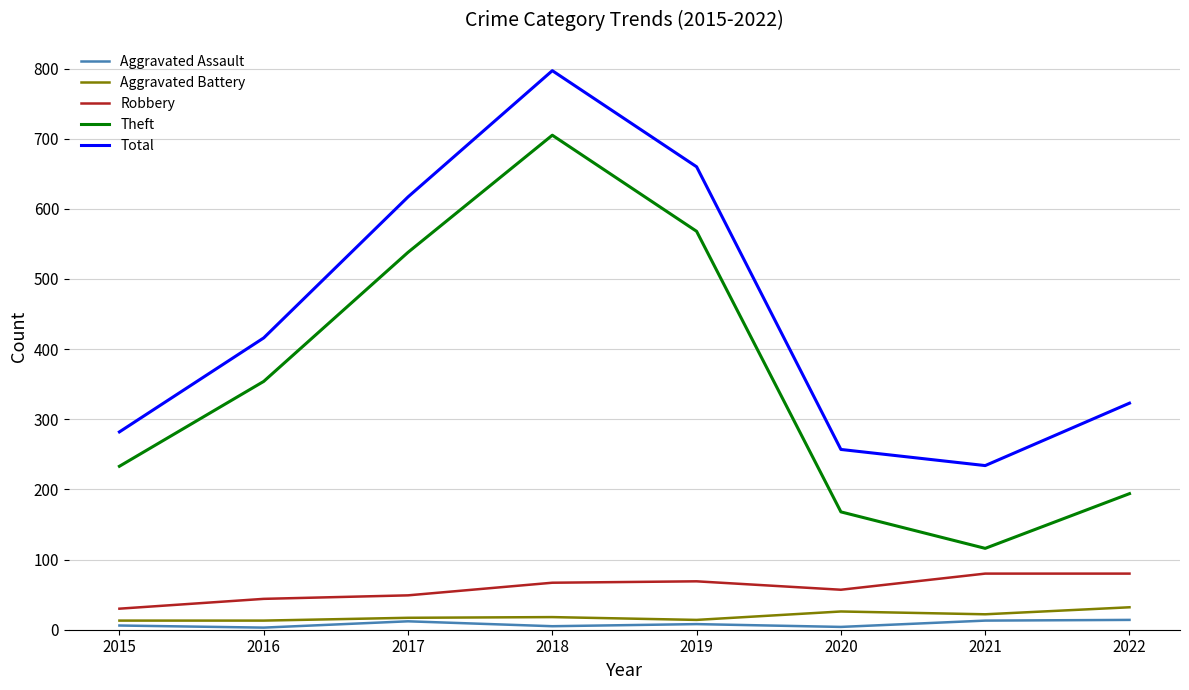

List the series in order of their peak value, highest first.

Total, Theft, Robbery, Aggravated Battery, Aggravated Assault